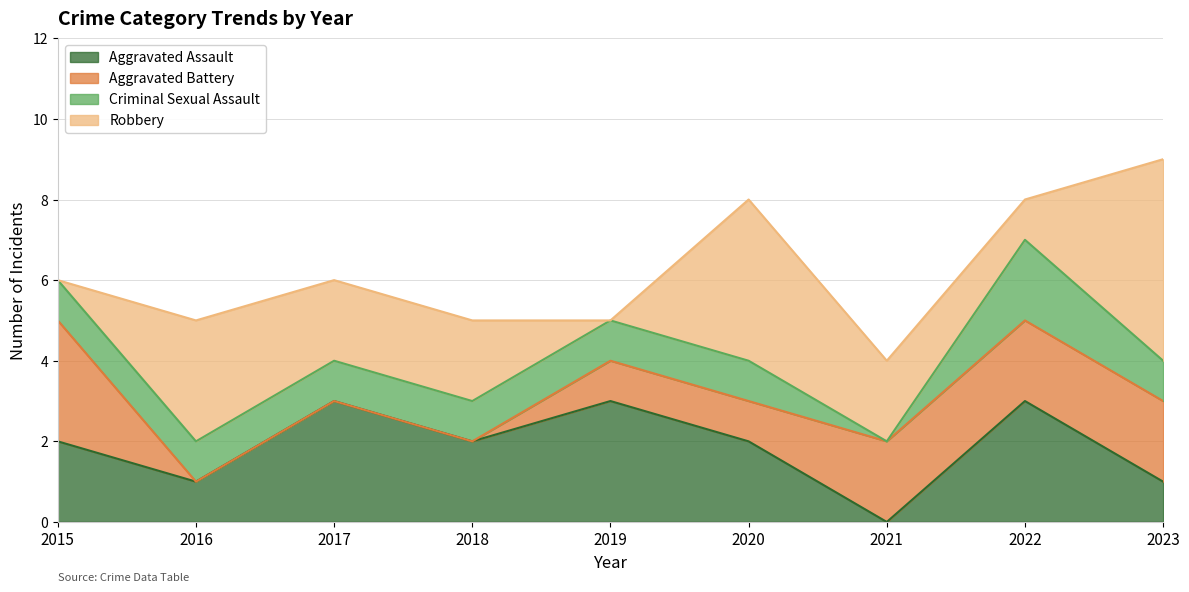

At which category is the sum across all series the highest?

2023